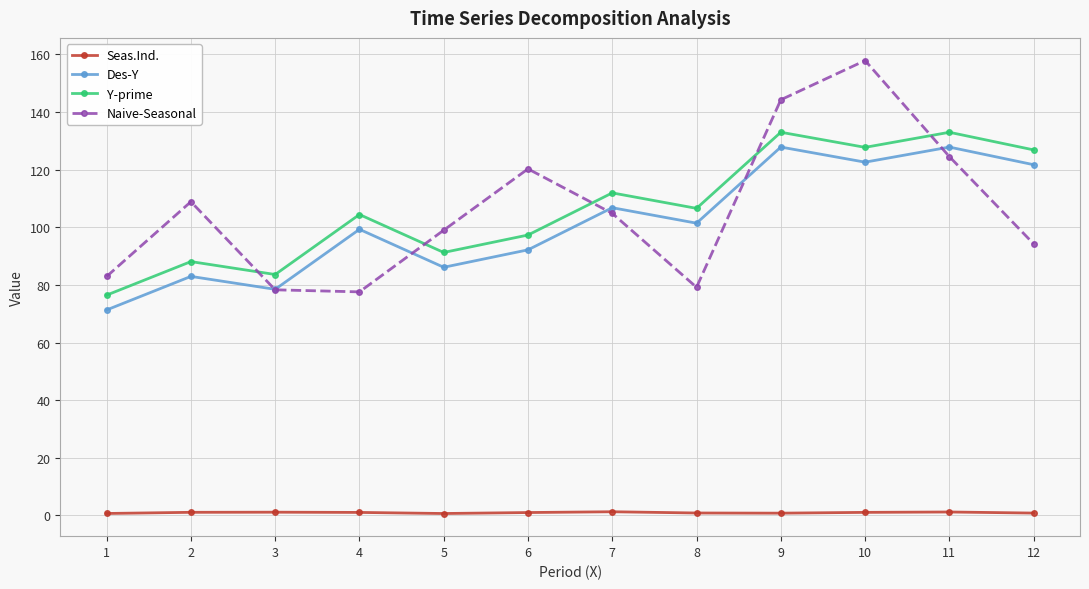

Which series has the widest spread of values?

Naive-Seasonal